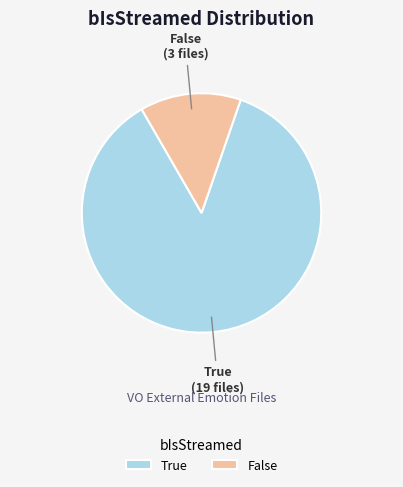

Does False represent more than half of the total?

No